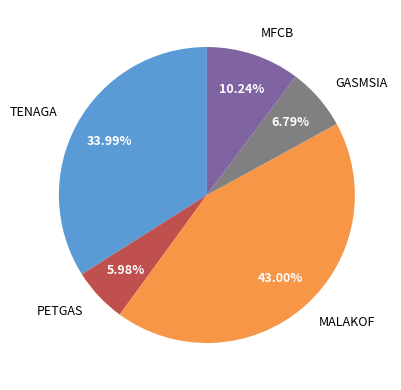

To the nearest percent, what is the average slice percentage?

20%